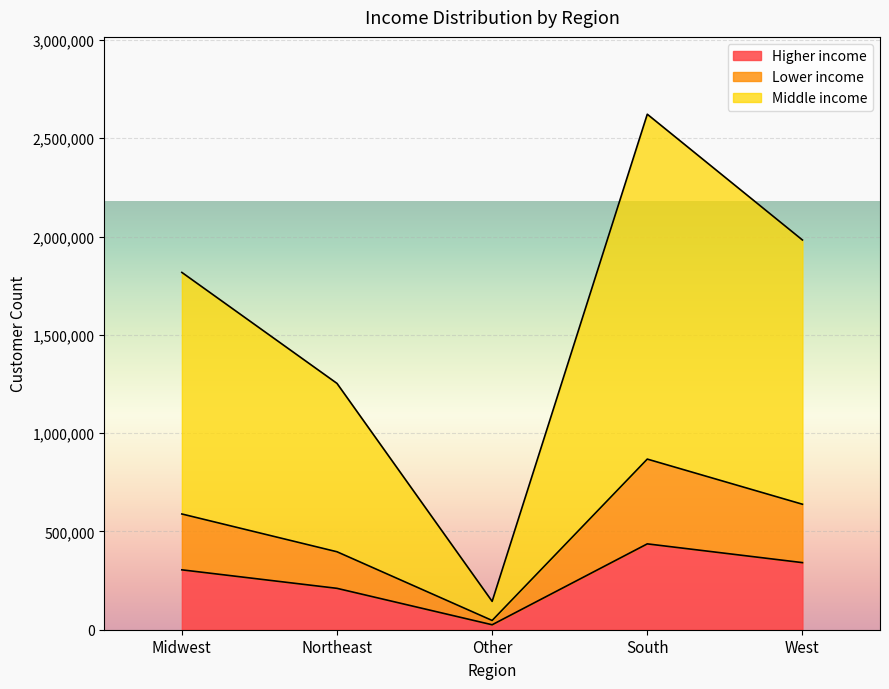

List the labels in order of Middle income value, largest first.

South, West, Midwest, Northeast, Other